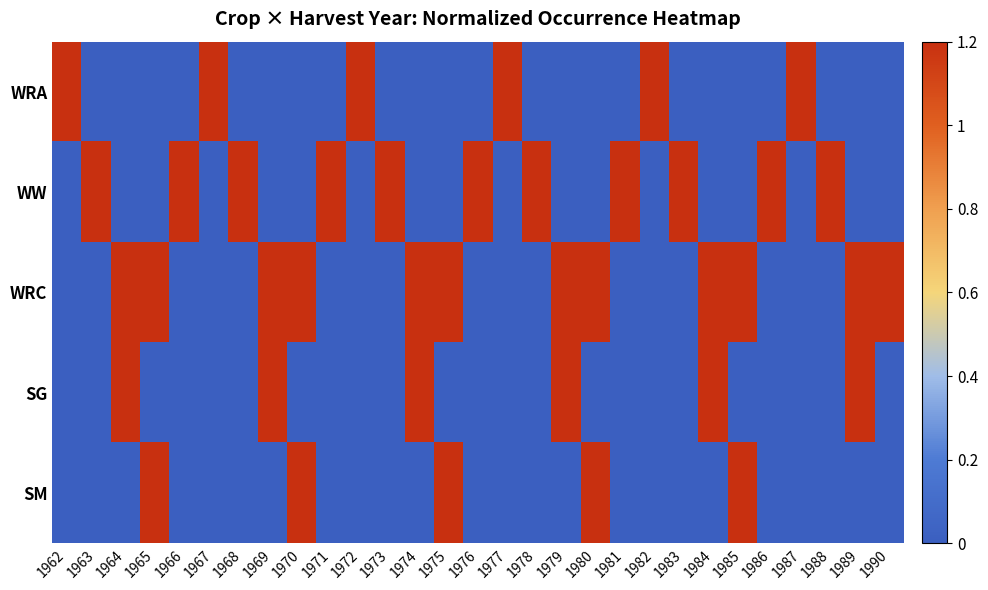

Between 1972 and 1986, which series saw the biggest shift?

WRA